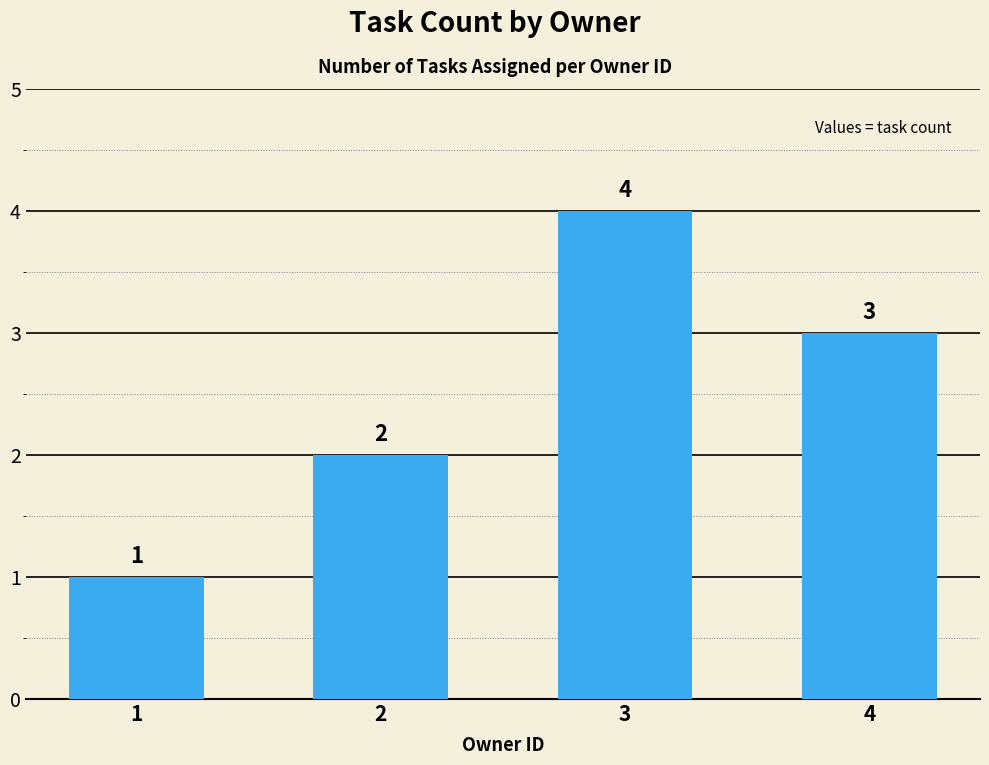

Which label corresponds to the largest value in the chart?

3